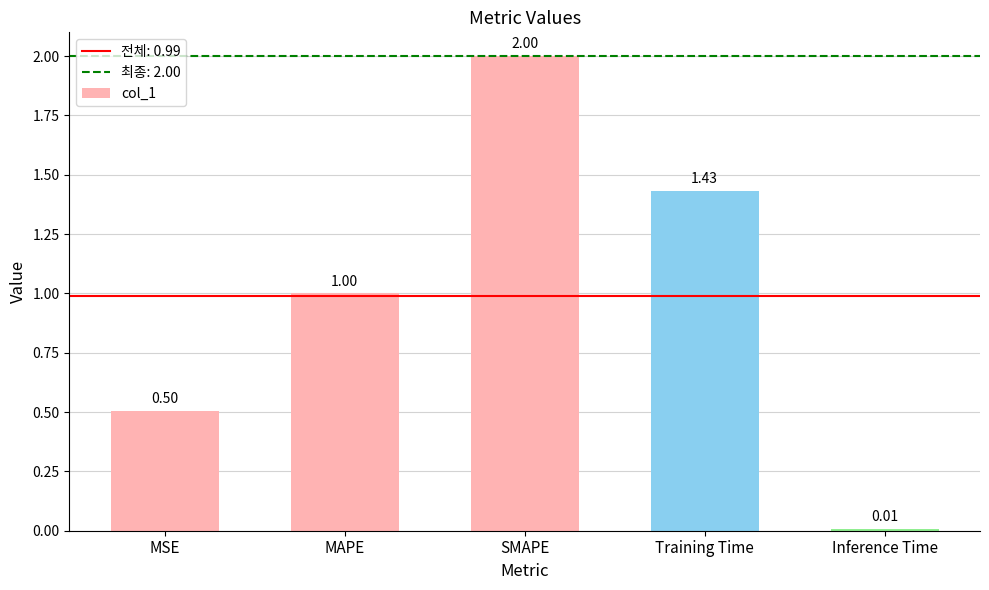

At which category does the chart reach its peak across all series?

SMAPE